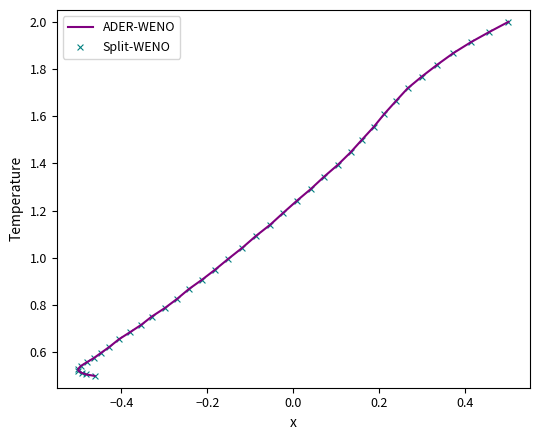

Which series contains the highest Y value?

ADER-WENO